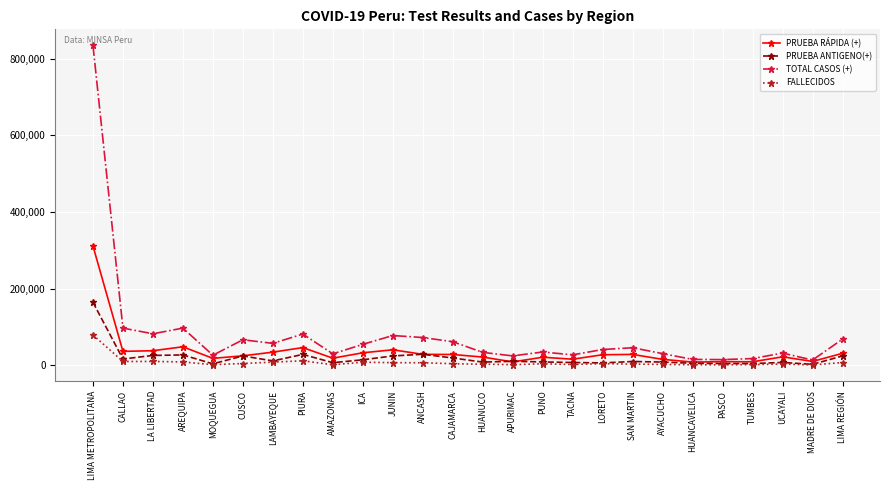

Which series has the largest range (max minus min)?

TOTAL CASOS (+)